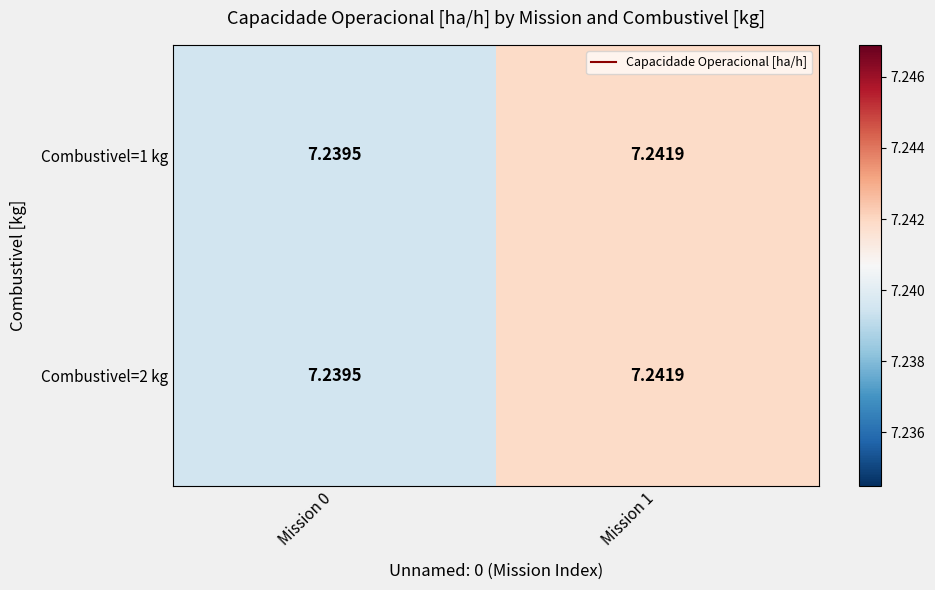

Is the value of Combustivel=2 kg at Mission 1 greater than the value of Combustivel=1 kg at Mission 0?

Yes